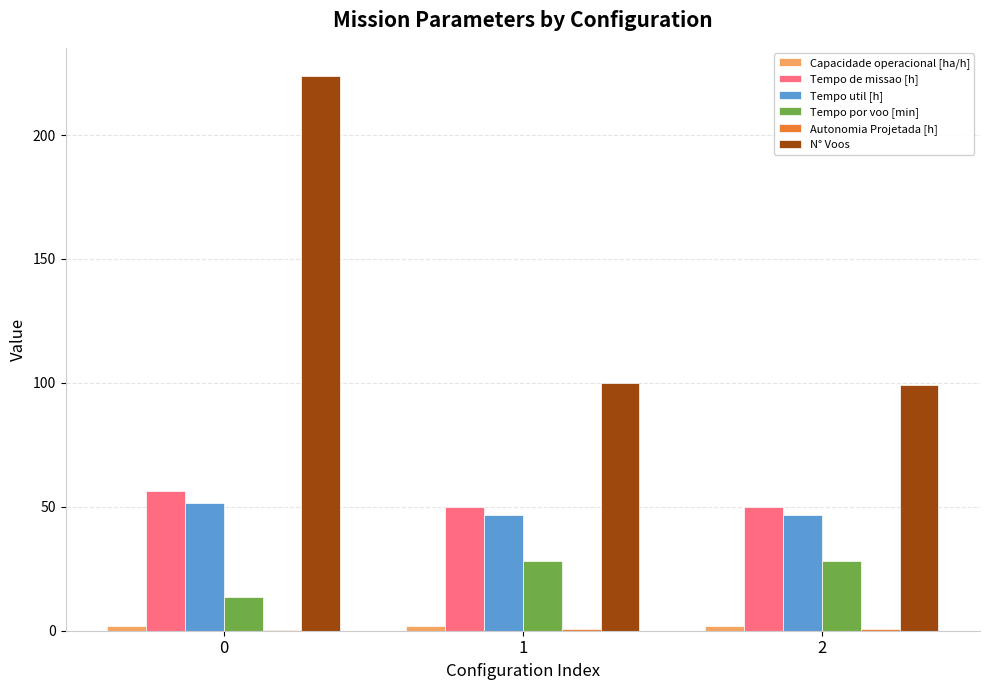

The value of Tempo util [h] at 1 is 81.5. True or false?

False